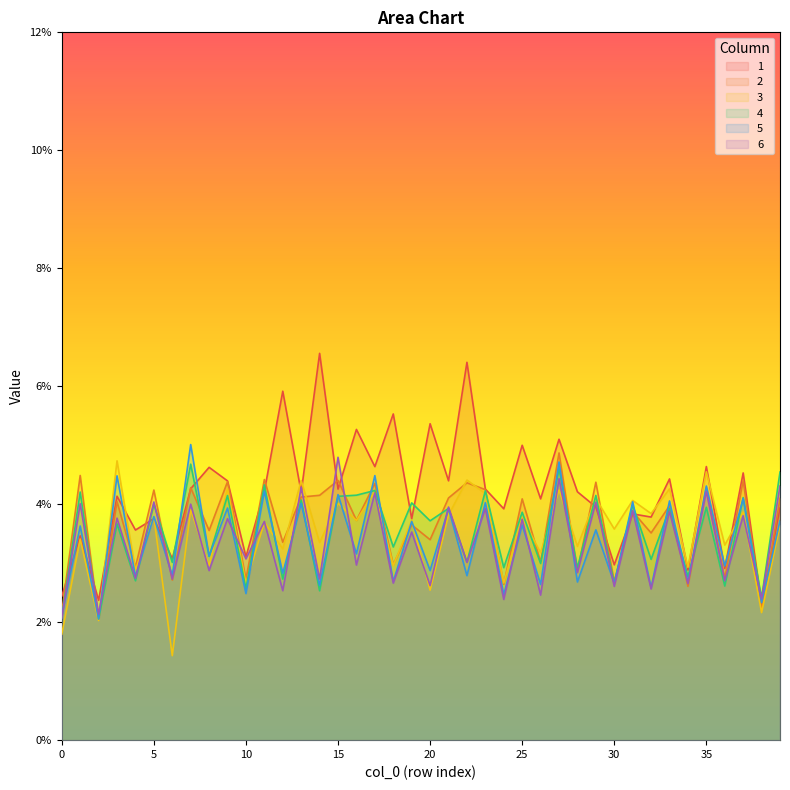

True or false: 5 has a value of 0.0 at 22.

True